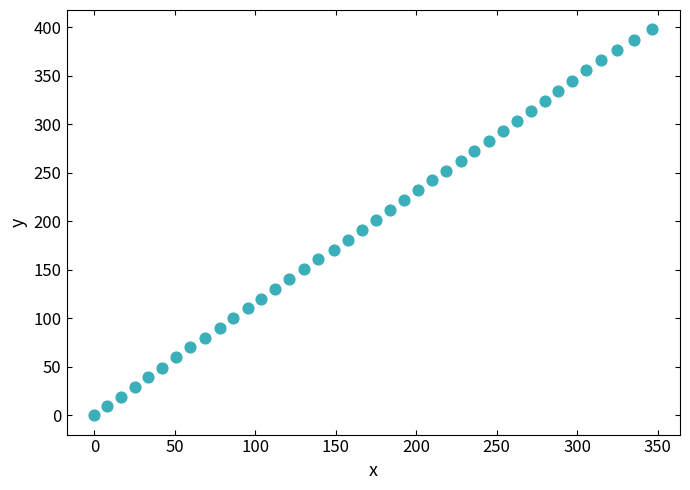

What is the range of X values (max minus min)?

346.6